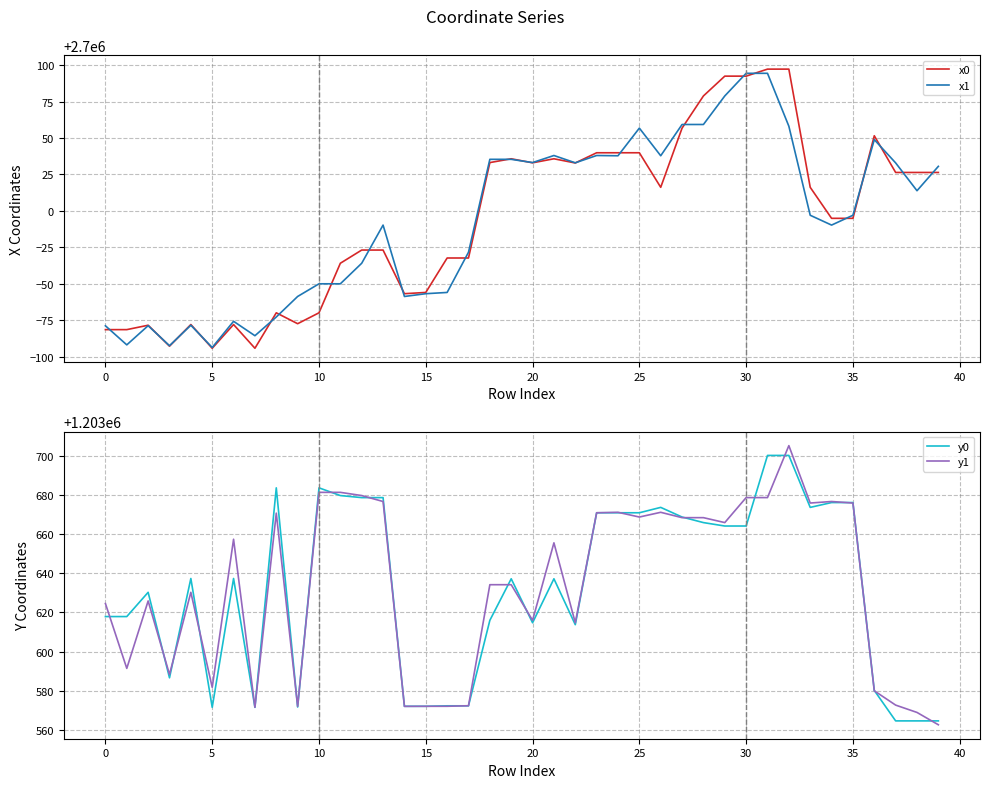

At which label is x1 closest to 2700000?

33